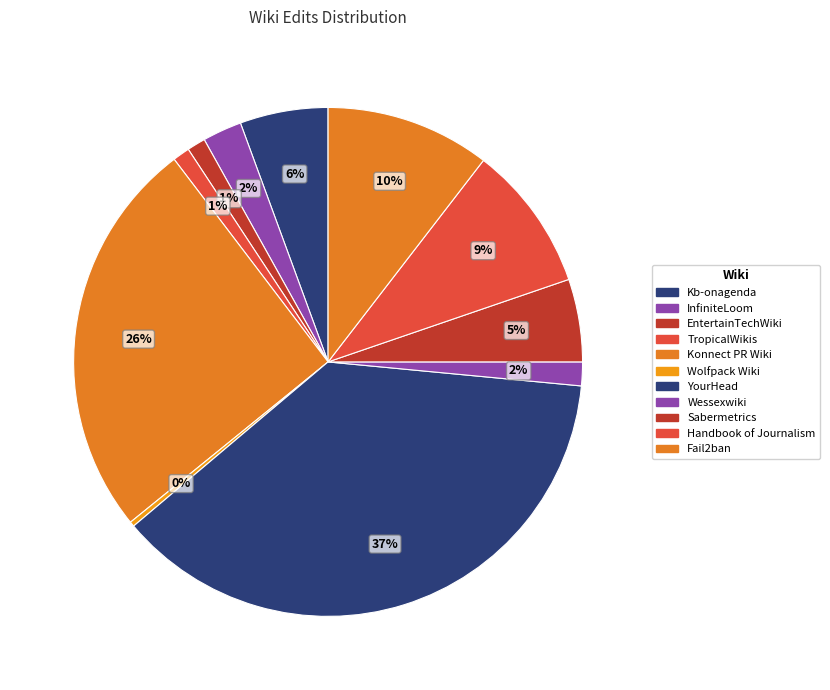

What is the largest slice in the pie chart?

YourHead